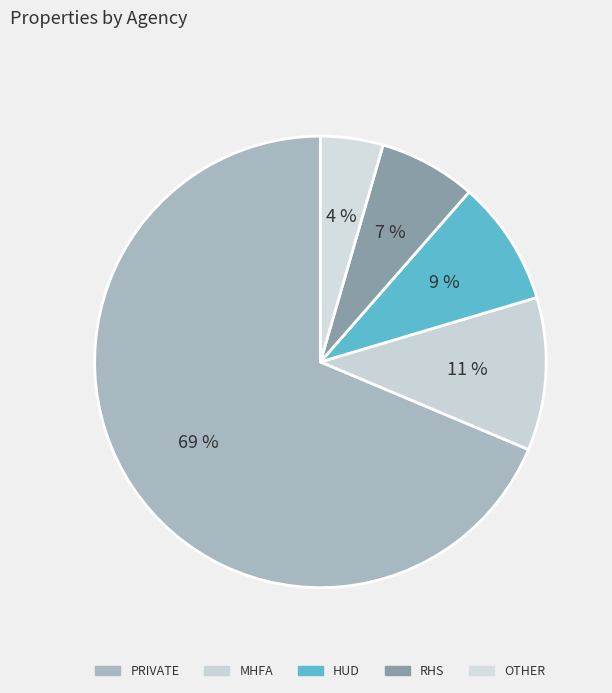

To the nearest percent, what percentage of the pie is OTHER?

4%